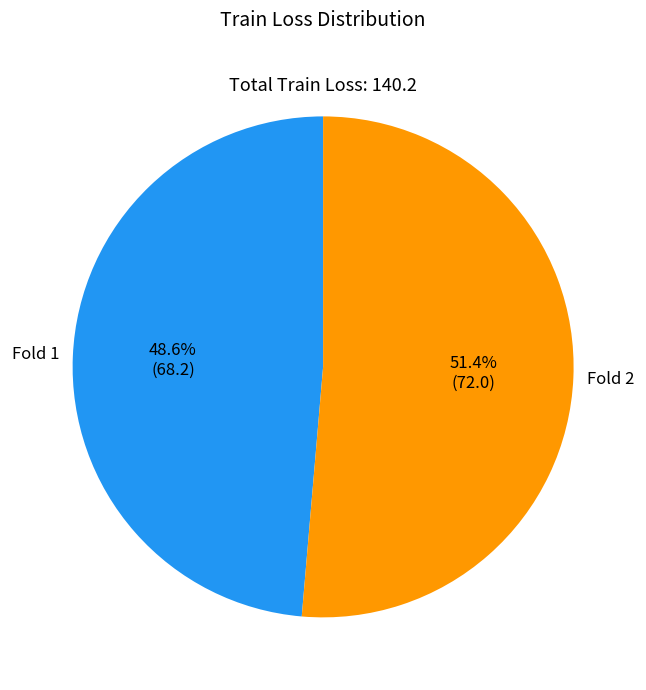

Does any single category account for the majority?

Yes